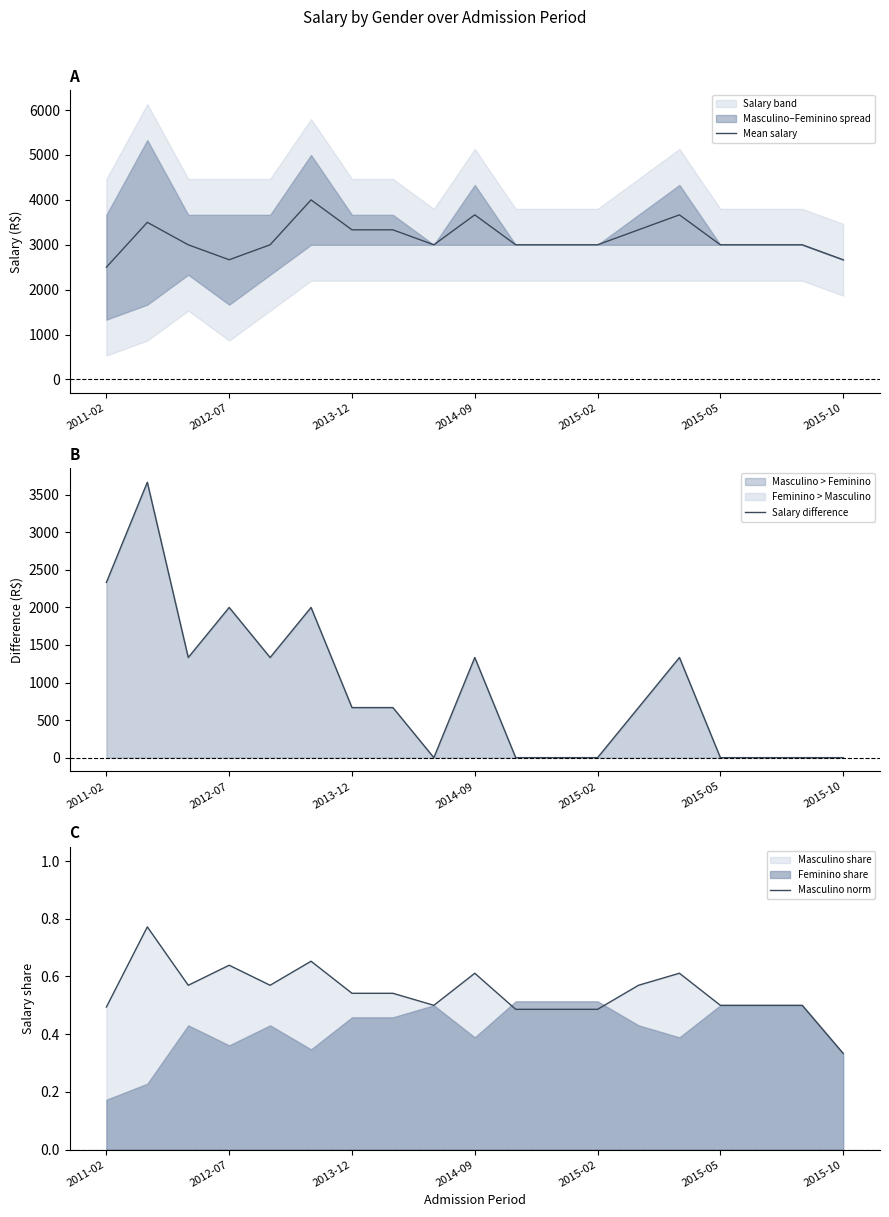

Does the chart have visible grid lines?

No